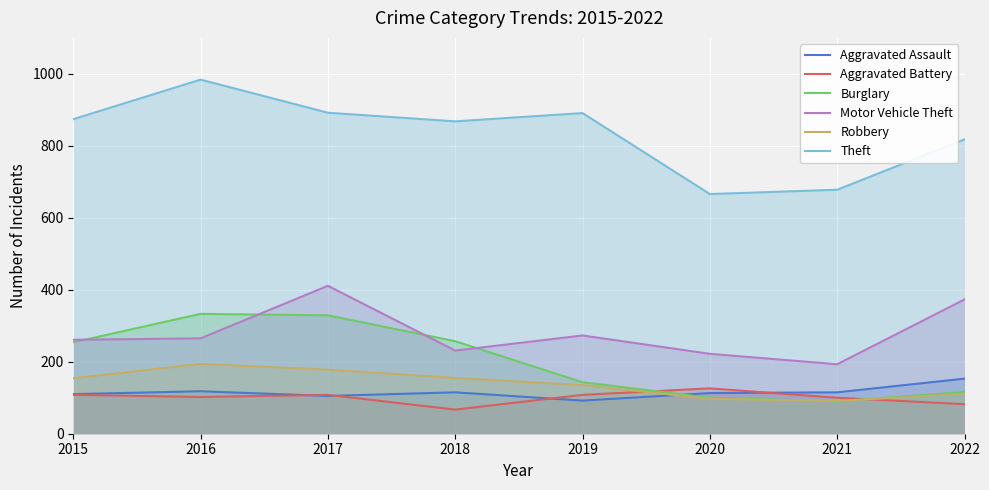

At which label does Robbery first exceed 154?

2016